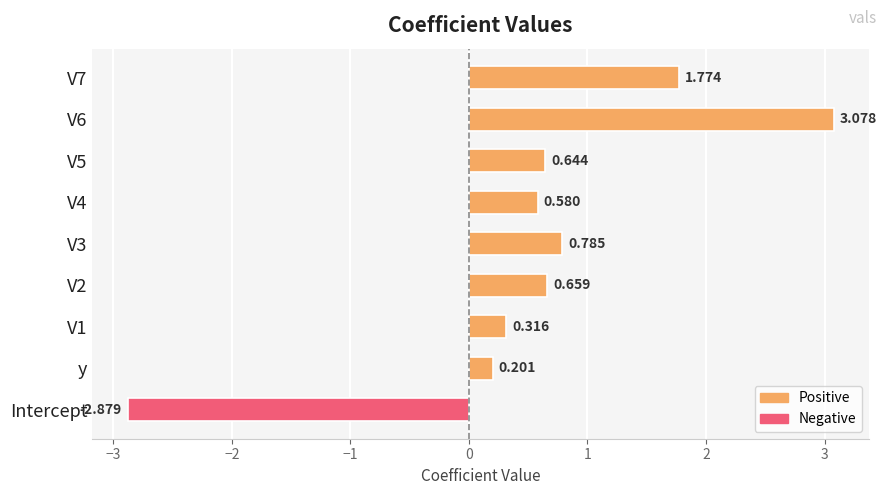

Where is the data nearest to the value 0?

y